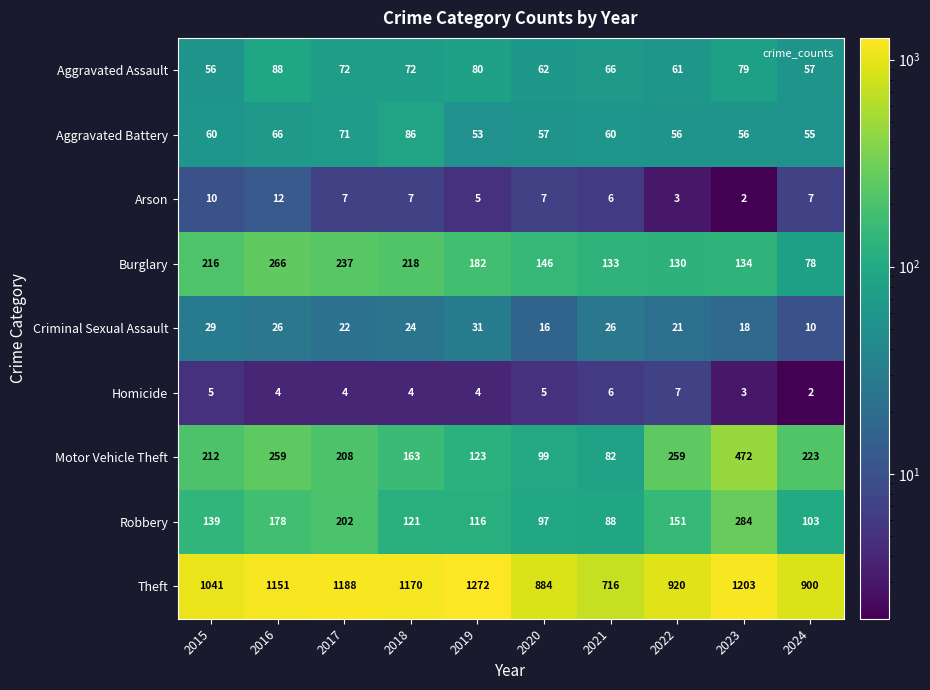

Which series has the largest total across all categories?

Theft